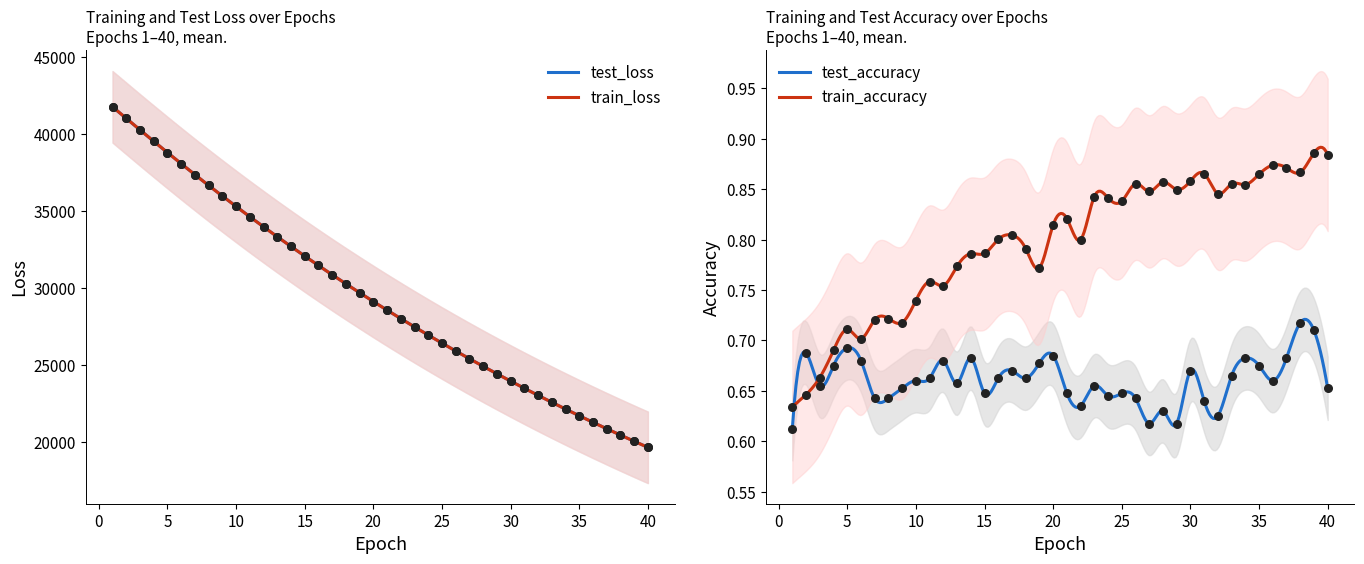

What is the highest value of the train_loss series?

41744.4